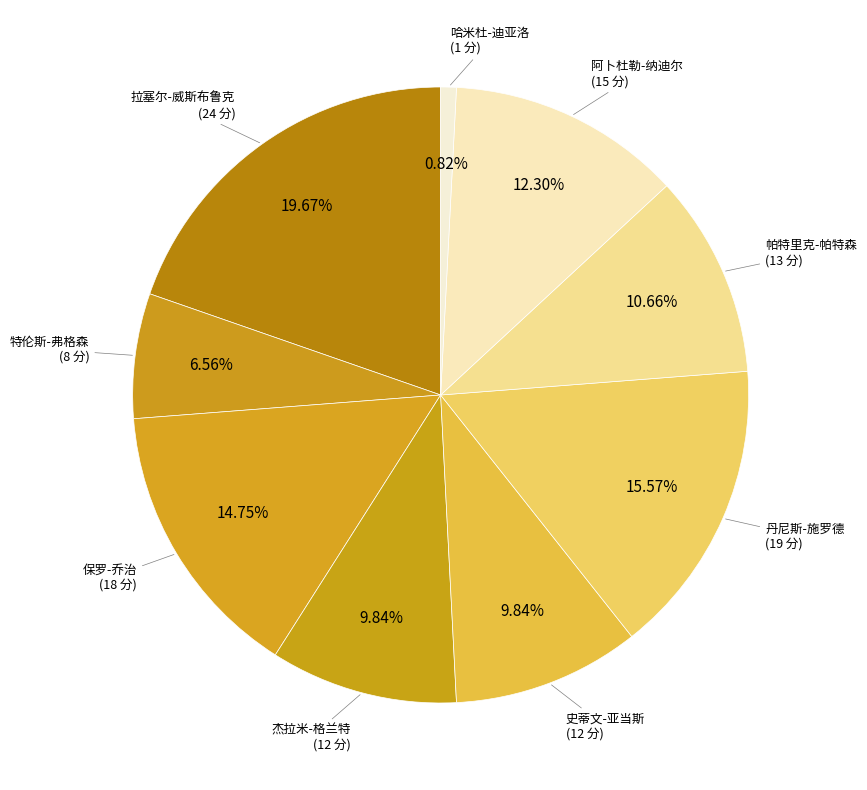

Does any single category account for the majority?

No